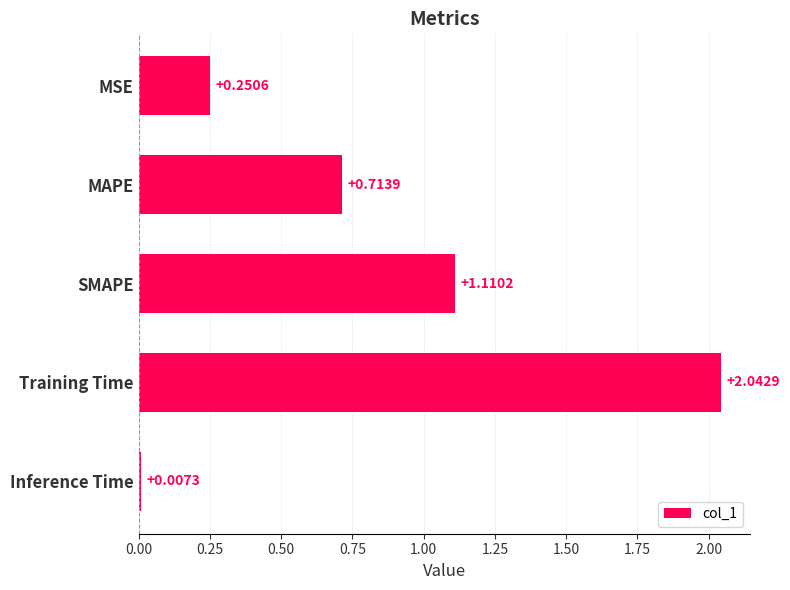

What is the label of the 5th bar from the top?

Inference Time